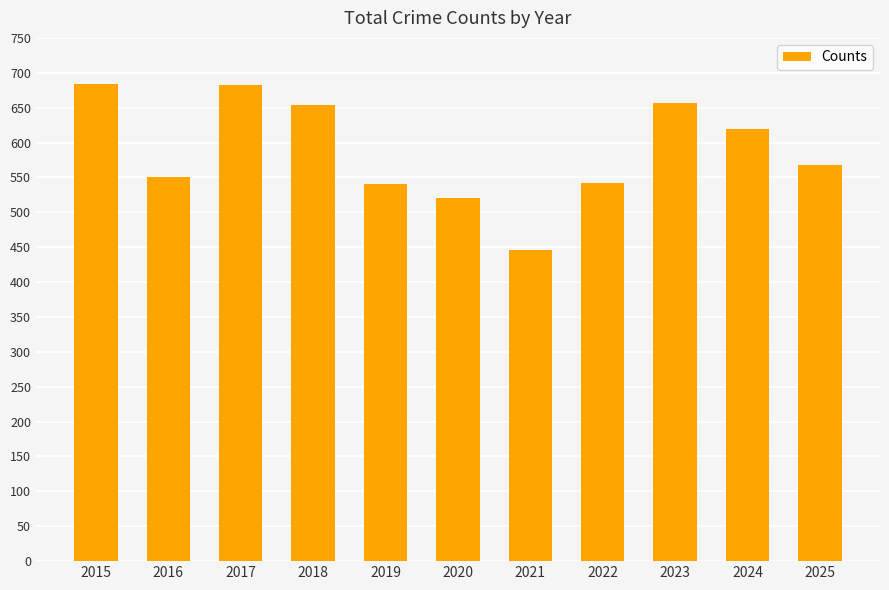

Count the number of data series in this chart.

1